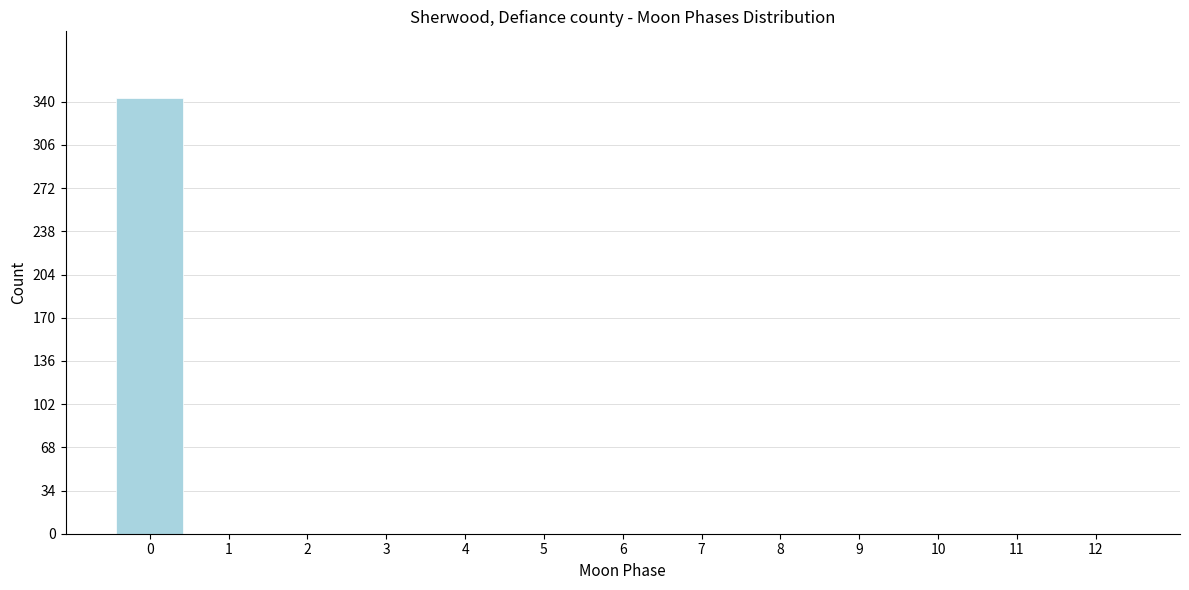

Reading left to right, list all the values displayed in this chart.

0=343	1=0	2=0	3=0	4=0	5=0	6=0	7=0	8=0	9=0	10=0	11=0	12=0